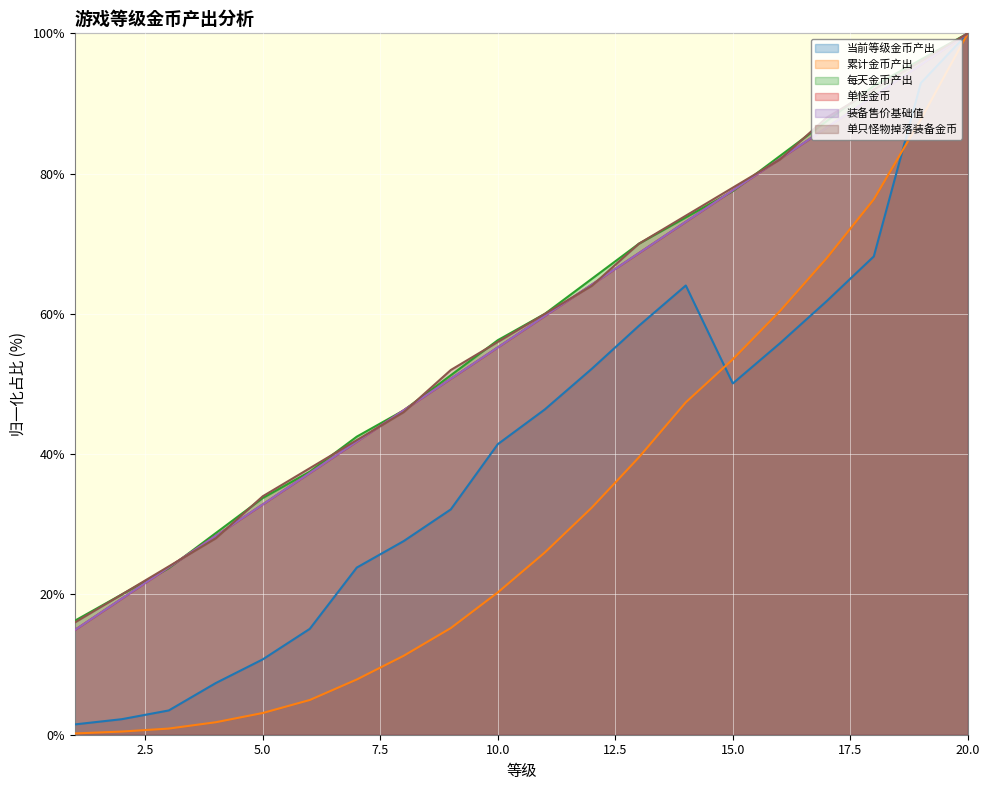

What is the highest value of the 单只怪物掉落装备金币 series?

100.0